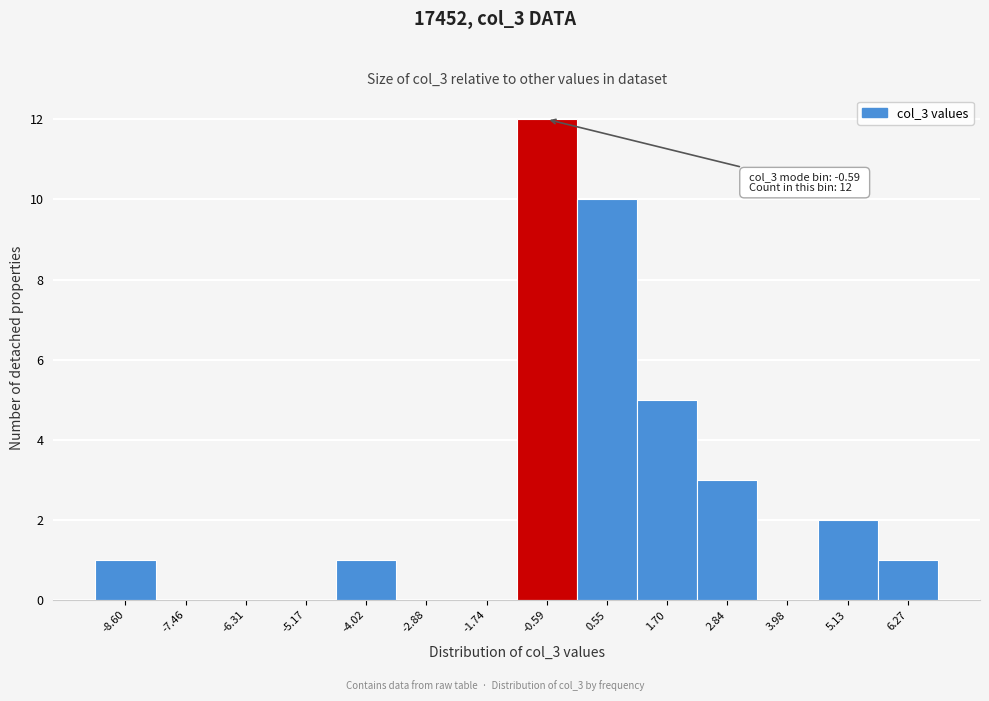

Over which range of the x-axis is the bar tallest?

-1.2 to 0.0